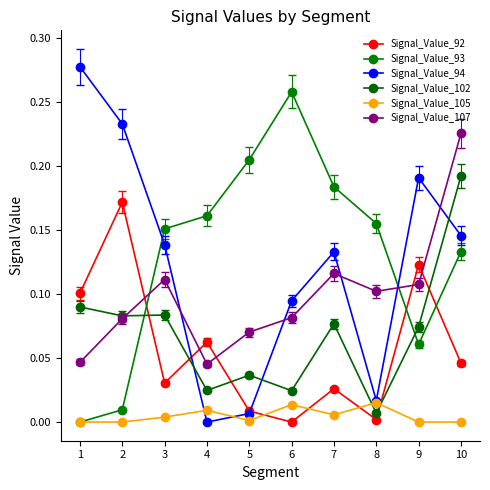

Which has a higher value, 5 or 4?

4